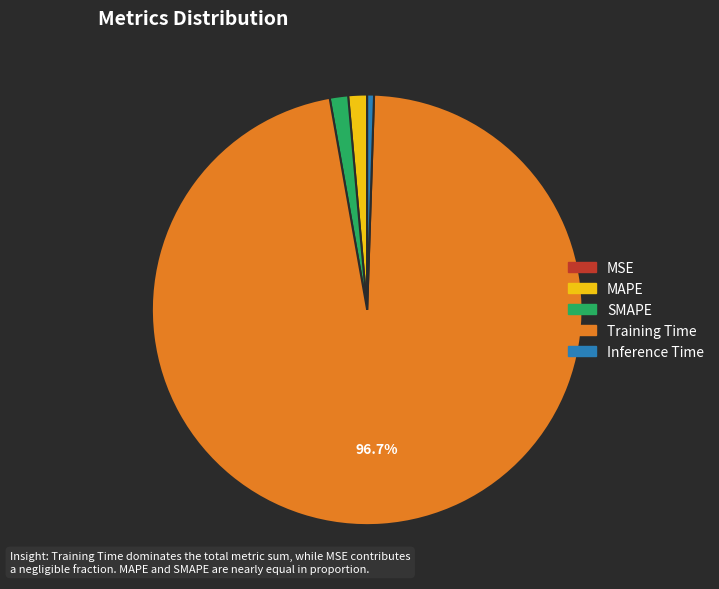

Which has a higher value, SMAPE or Inference Time?

SMAPE